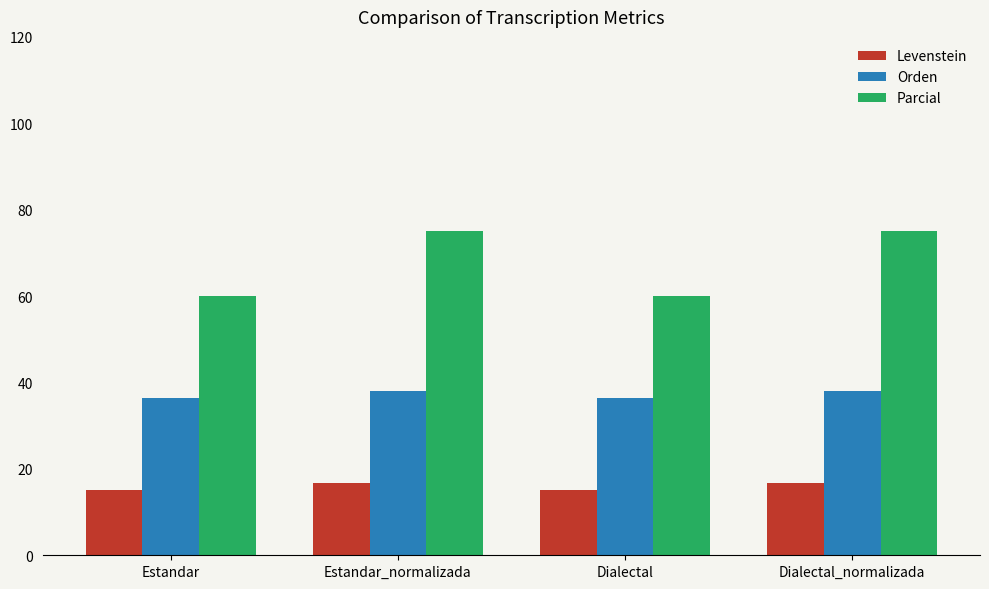

What is the approximate value of Orden at Estandar?

36.4